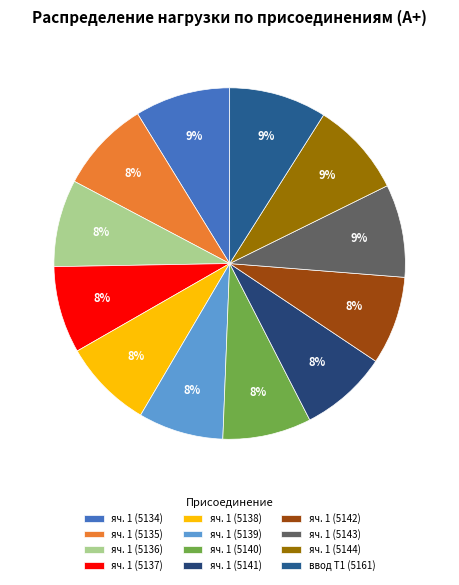

The яч. 1 (5137) slice represents 8% of the pie. True or false?

True